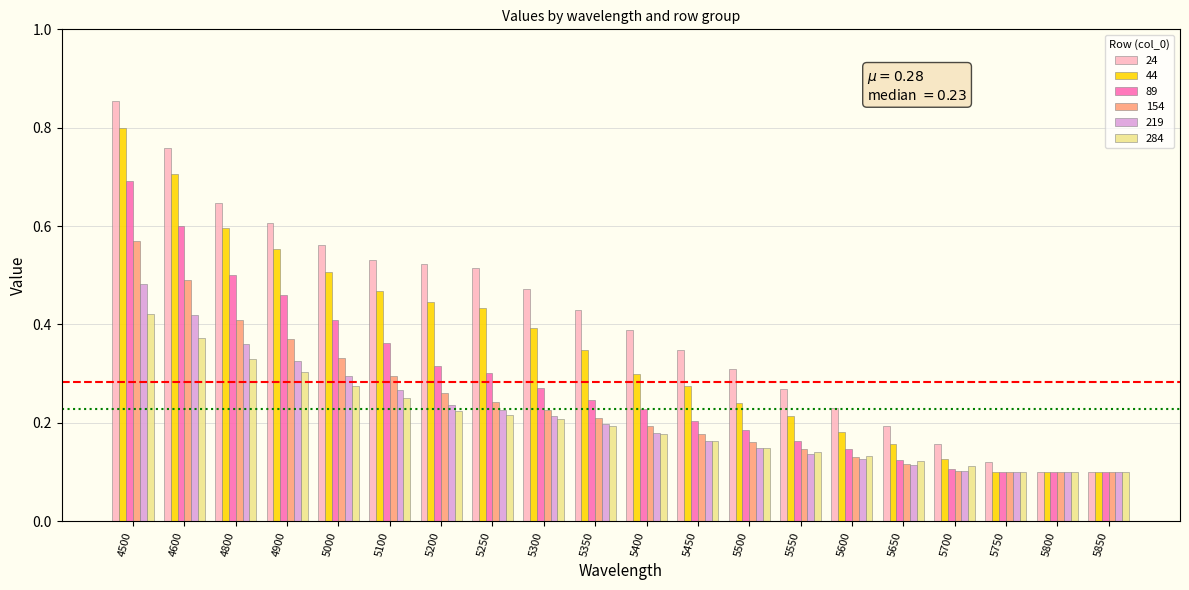

At which label does 44 reach its peak?

4500